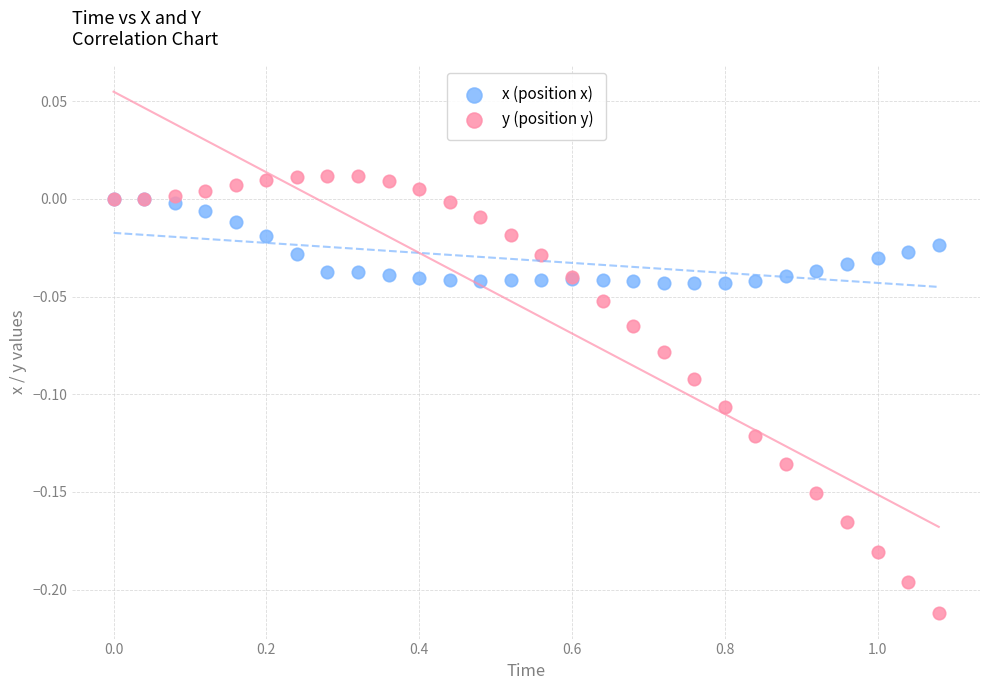

What are all the series names shown in the legend?

x (position x), y (position y)